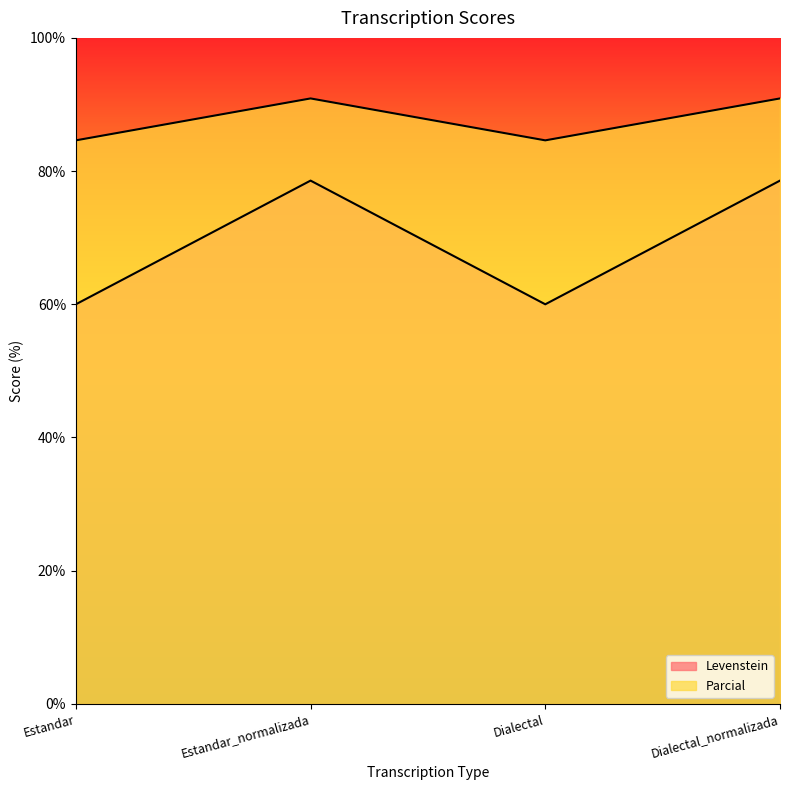

Which has a higher value, Dialectal or Dialectal_normalizada?

Dialectal_normalizada